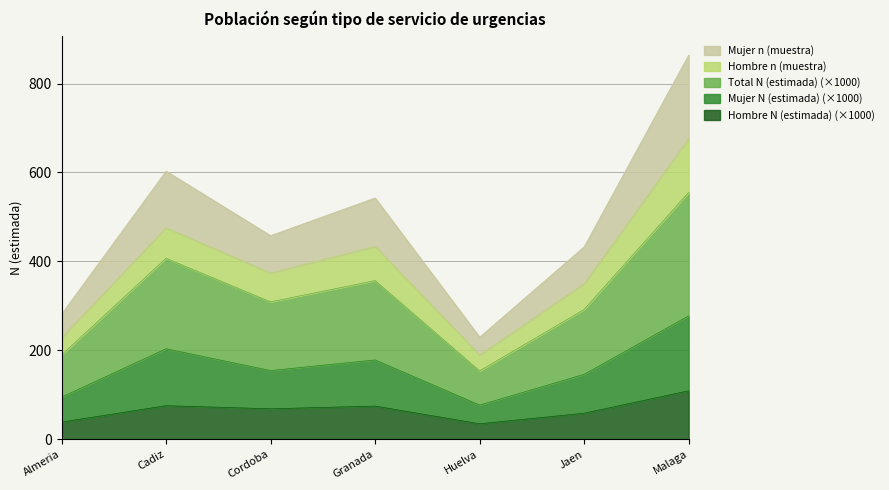

The value of Total N (estimada) at Huelva is 76.8. True or false?

True